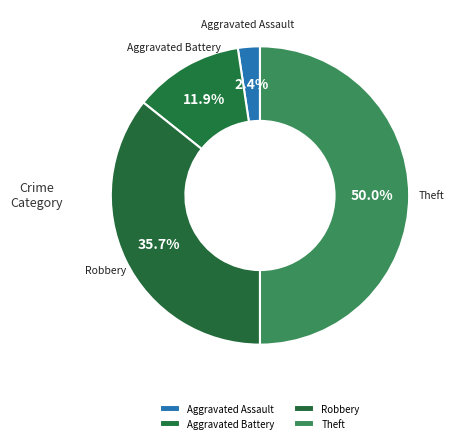

Combined, what portion of the pie is Theft and Aggravated Battery?

61.9%